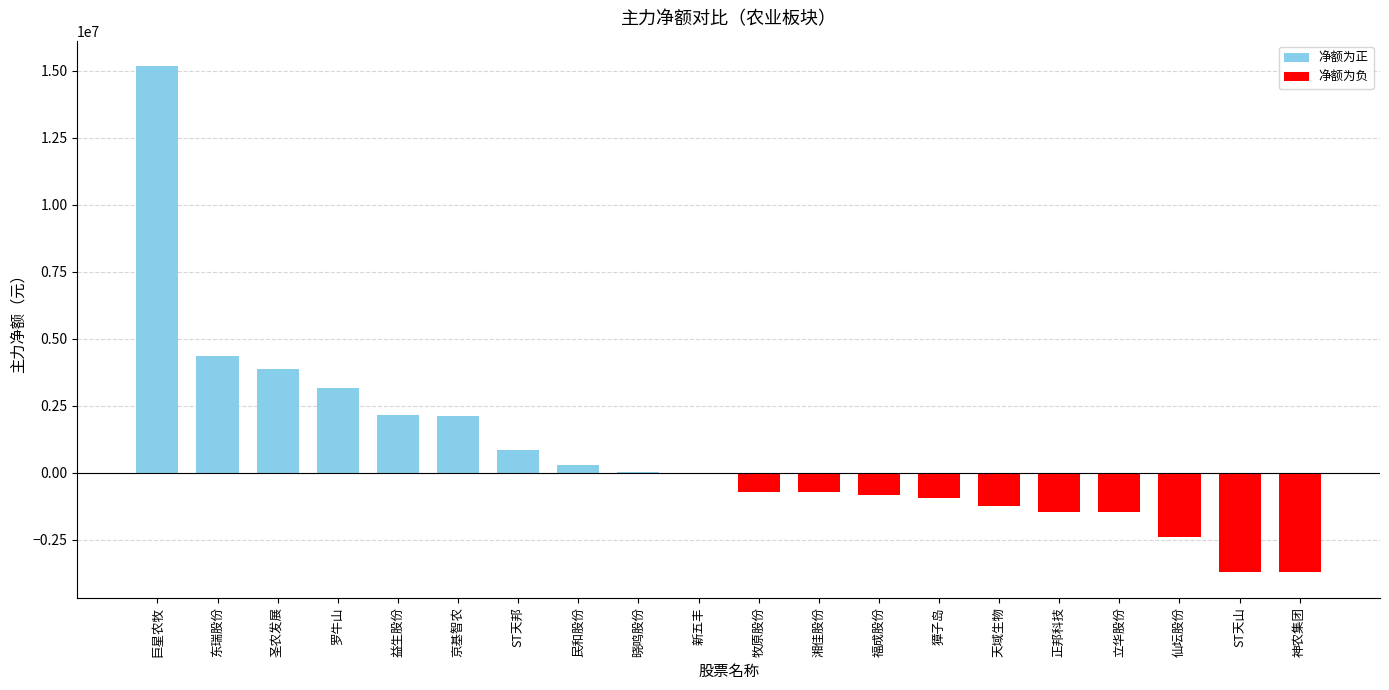

What is the sum of all values?

14805623